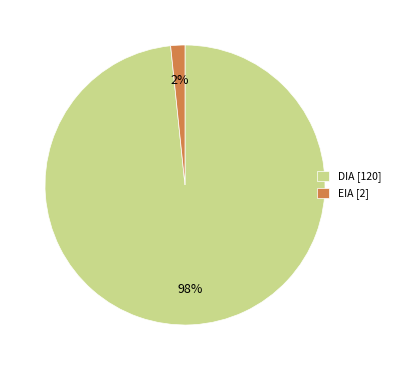

Rank the categories by value from lowest to highest.

EIA, DIA